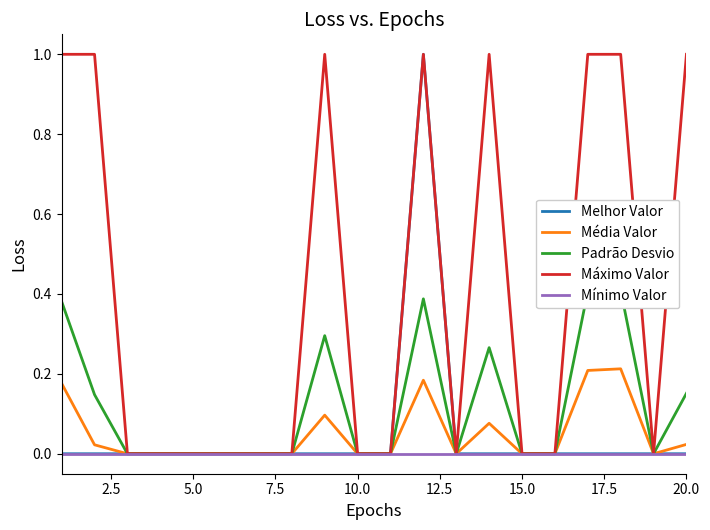

How many distinct data groups are displayed?

5